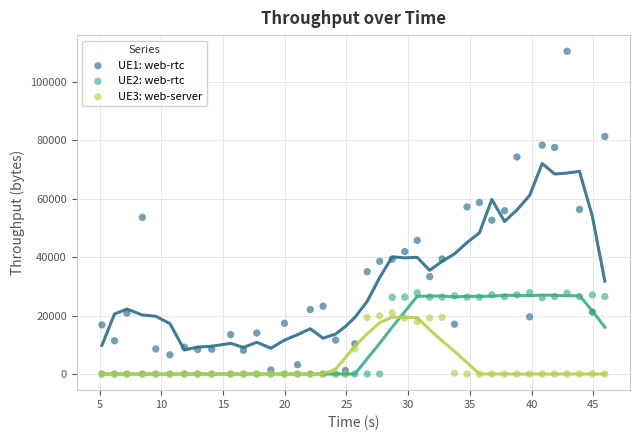

What are all the series names shown in the legend?

UE1: web-rtc, UE2: web-rtc, UE3: web-server